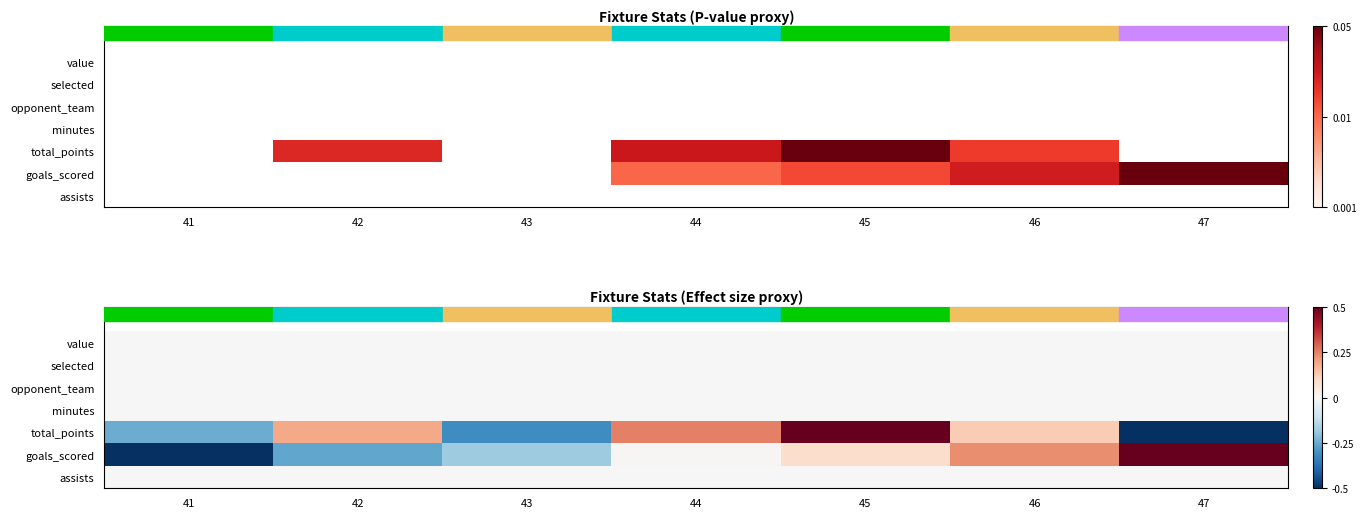

At which label is goals_scored closest to 0?

44